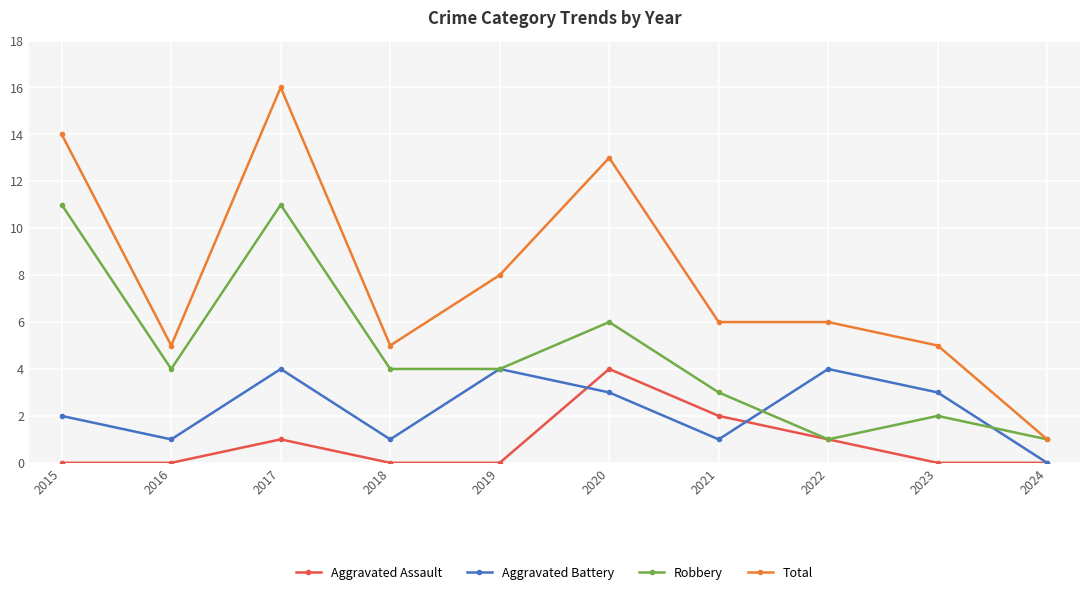

What is the lowest value of the Total series?

1